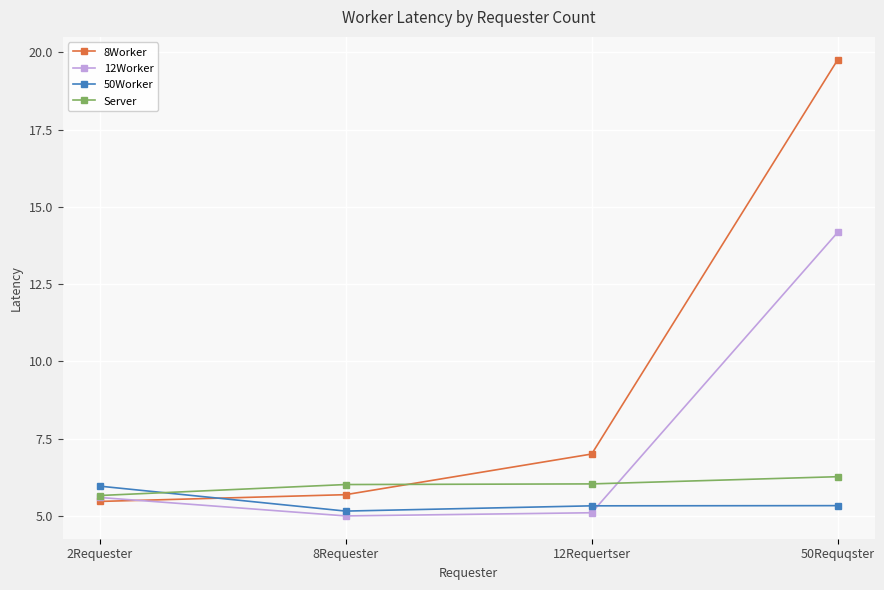

At which category does the chart reach its peak across all series?

50Requqster